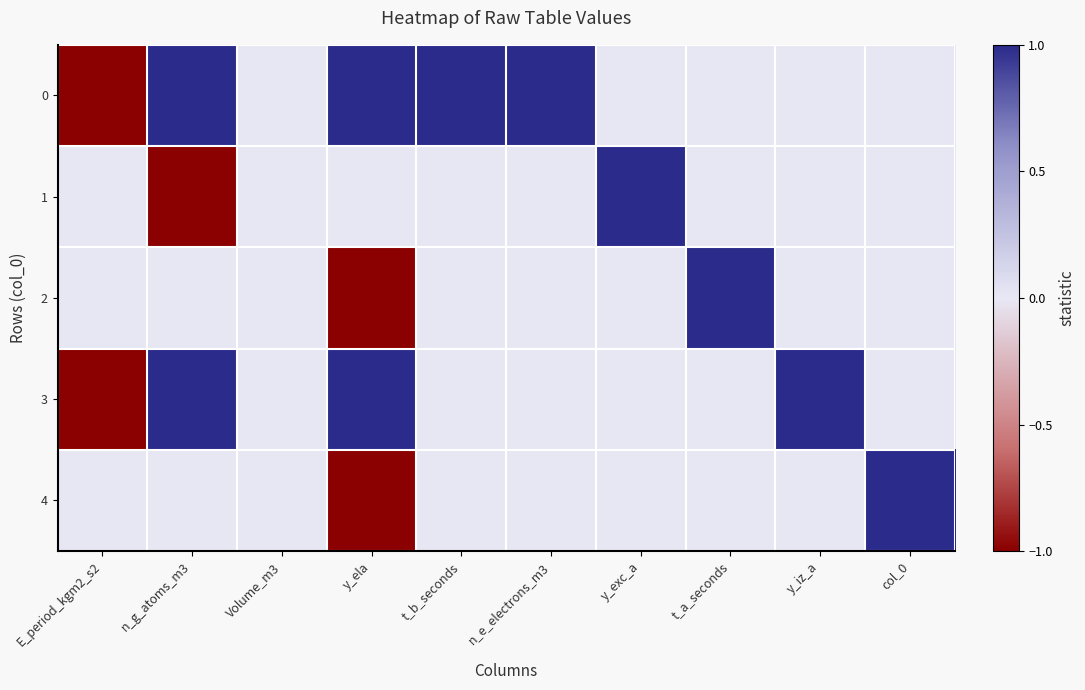

List the series in order of their peak value, lowest first.

0, 1, 2, 3, 4